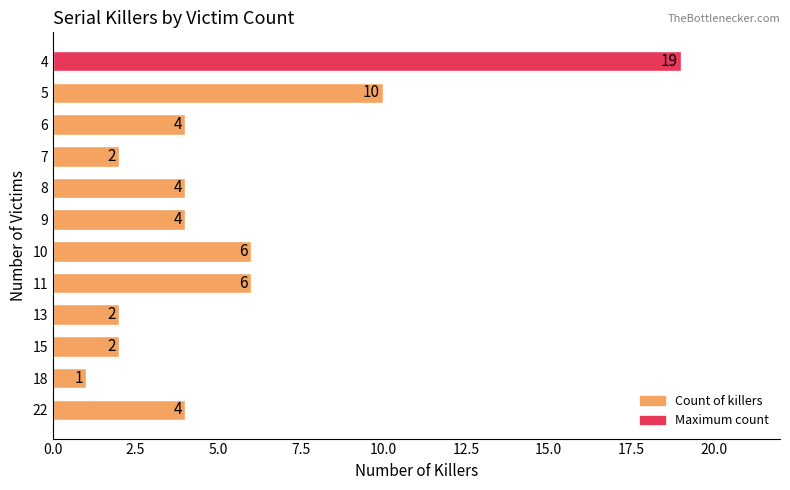

The chart shows a value of 3 at 10. True or false?

False